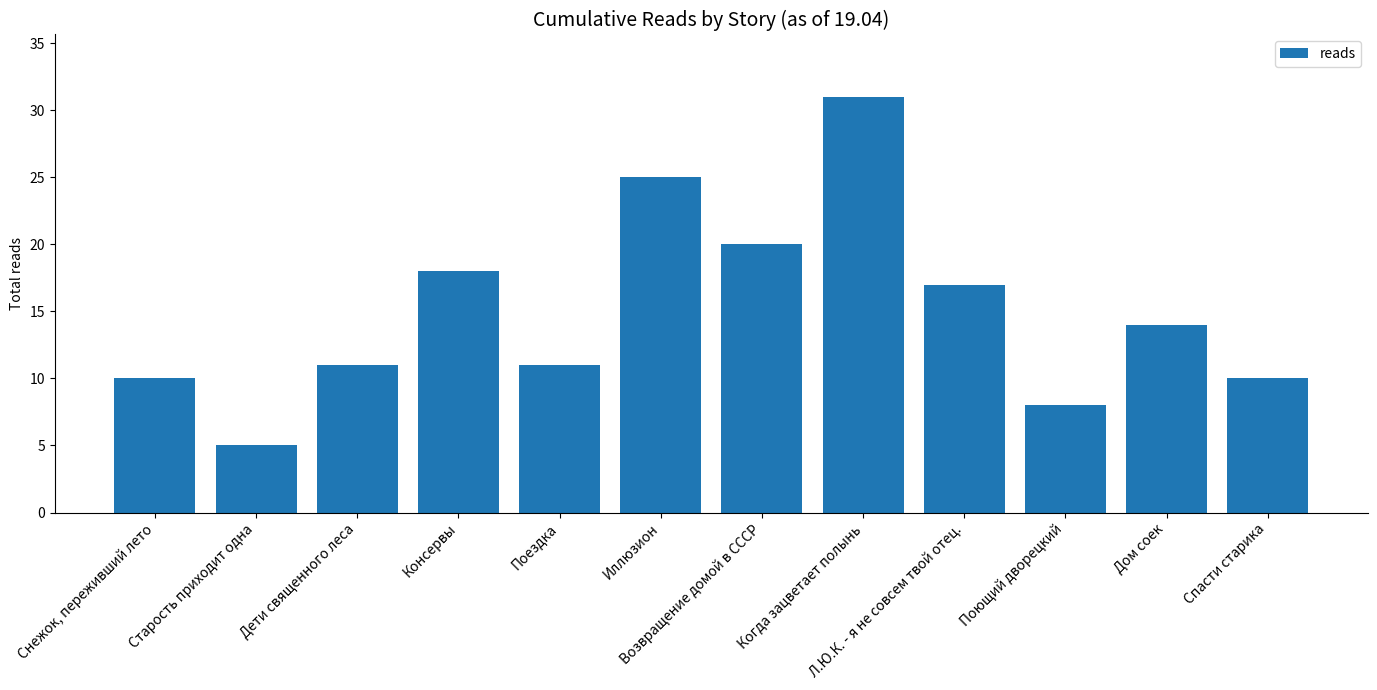

Are the bars horizontal?

No